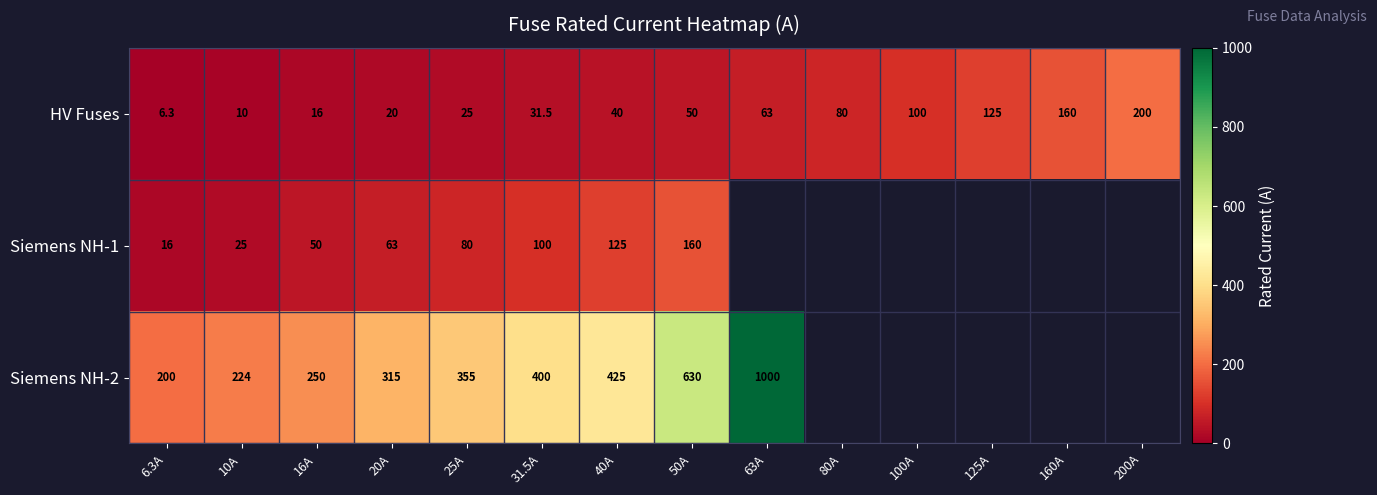

Read the HV Fuses value at 25A.

25.0